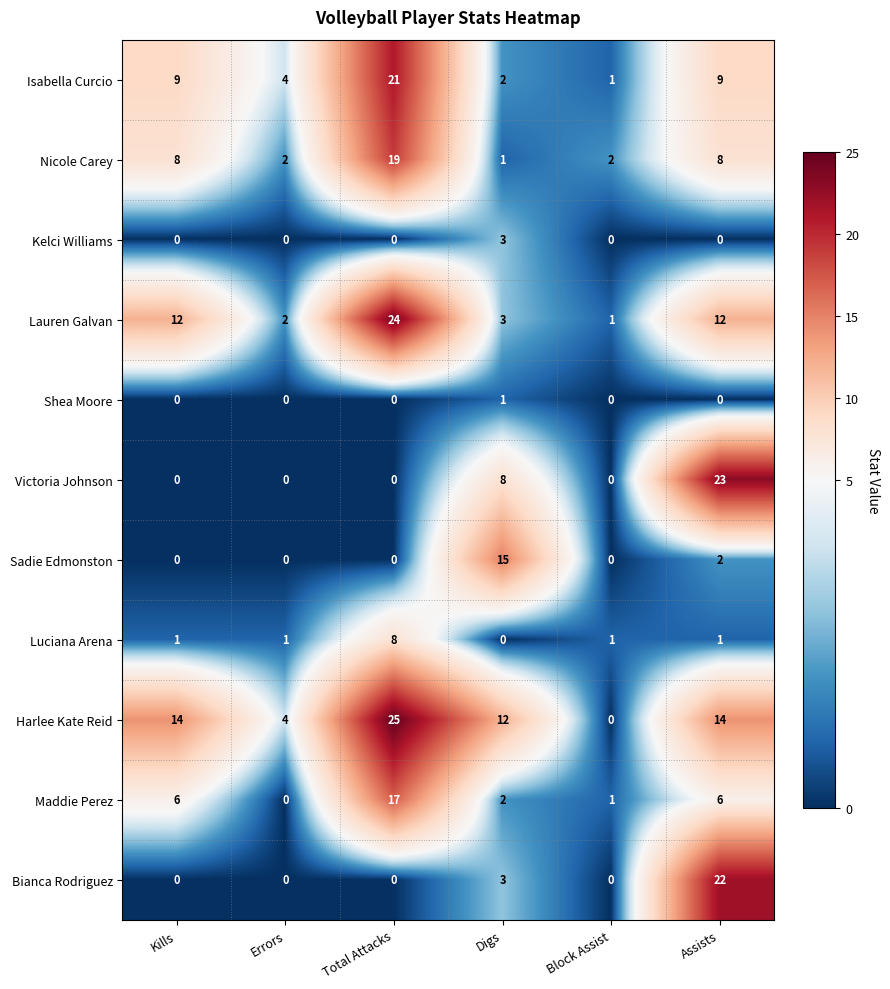

The Harlee Kate Reid series shows 4 at Errors. True or false?

True